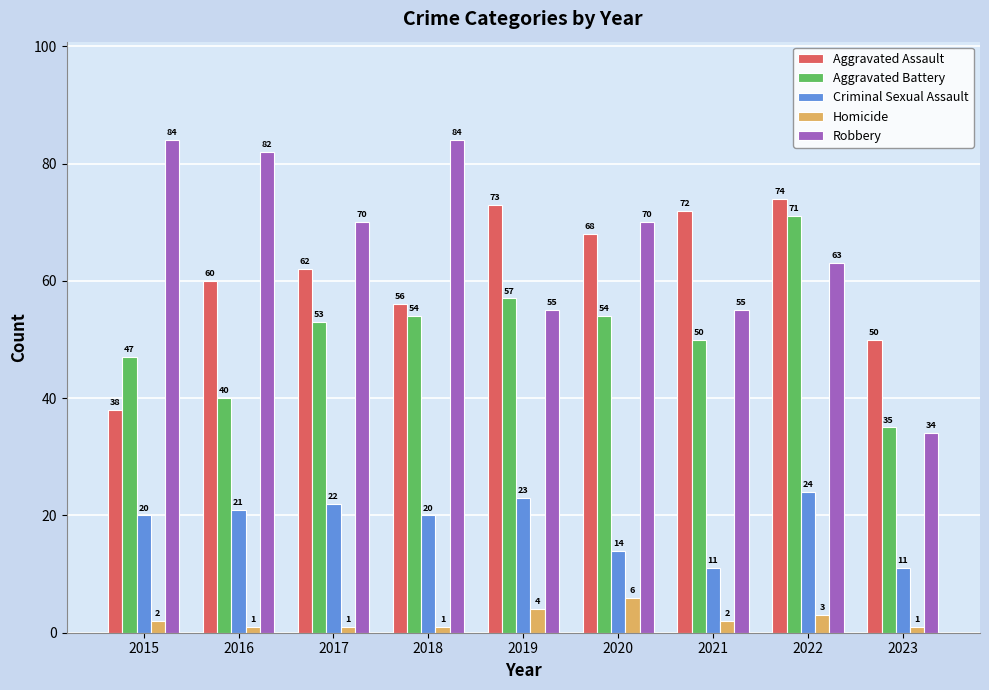

What are all the series names shown in the legend?

Aggravated Assault, Aggravated Battery, Criminal Sexual Assault, Homicide, Robbery